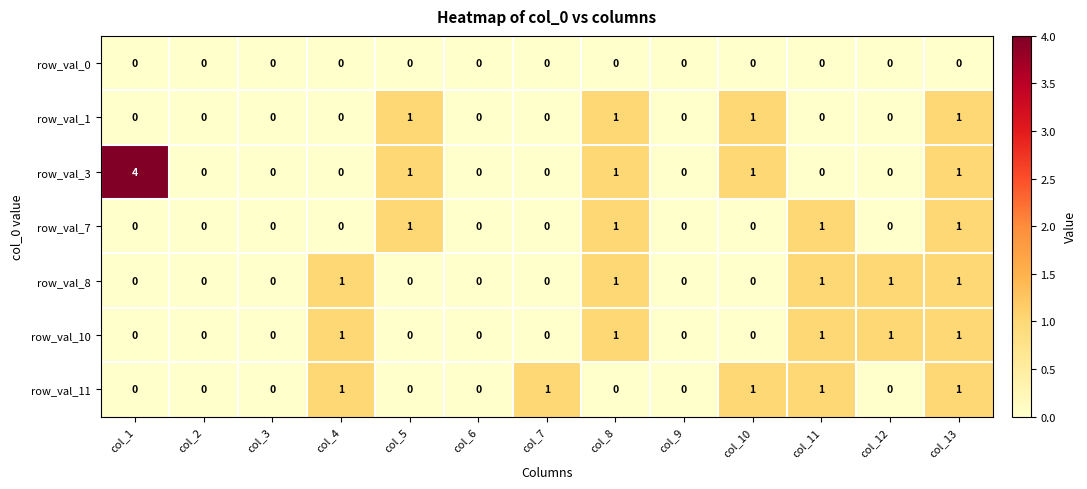

Which category has the highest value across all series?

col_1